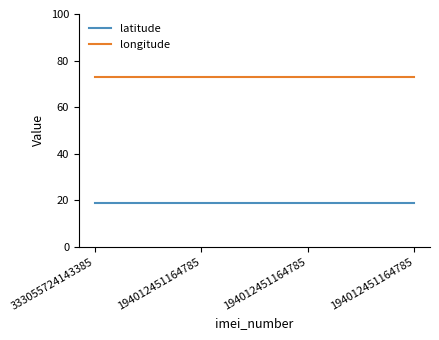

Which series has the largest range (max minus min)?

latitude